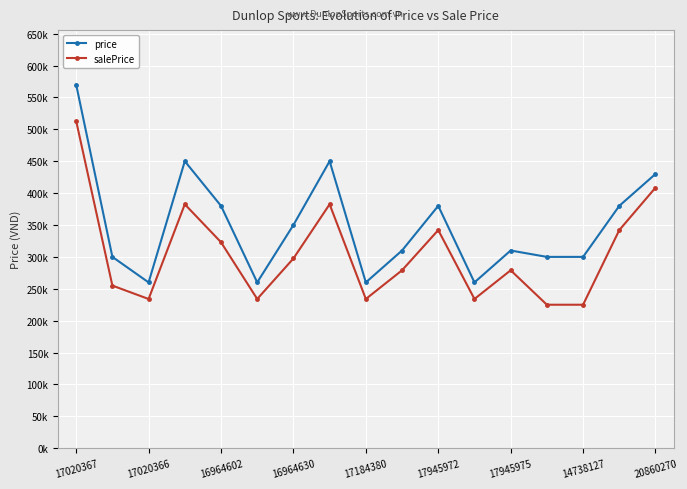

What are all the series names shown in the legend?

price, salePrice